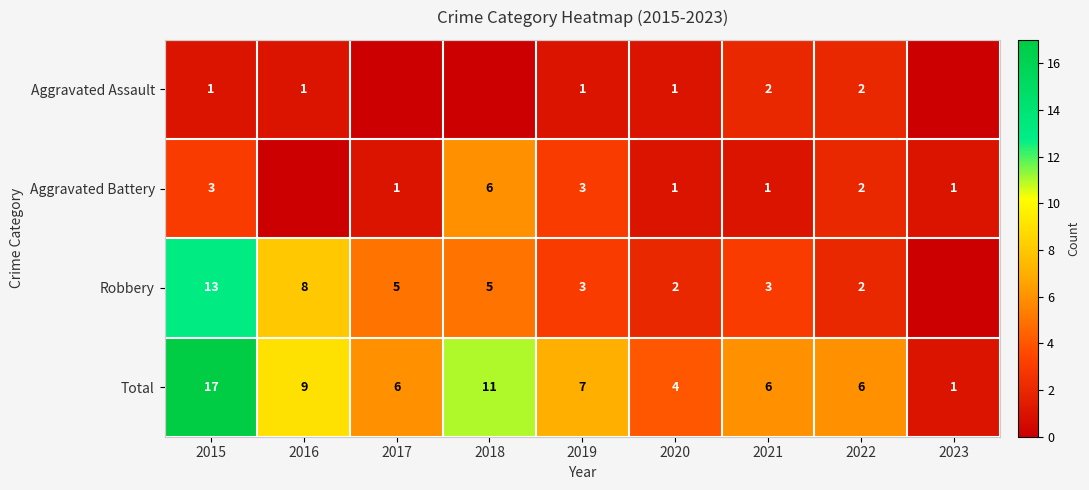

What is the difference between the second highest and second lowest values in the Total series?

7